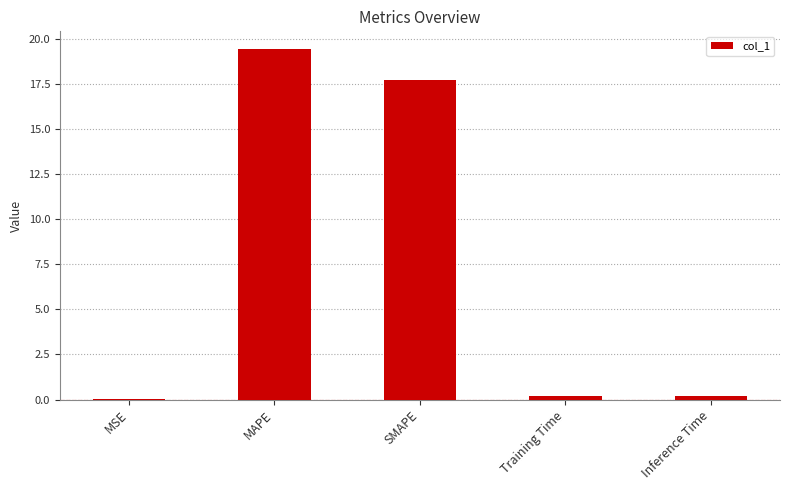

The chart shows a value of 17.7 at SMAPE. True or false?

True